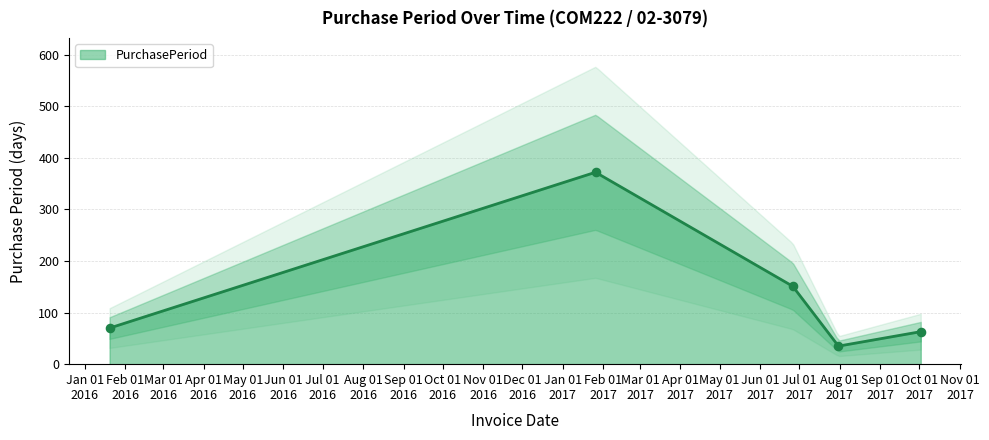

Approximately how many times larger is the value at 2016-01-20 compared to 2017-07-31?

2.0